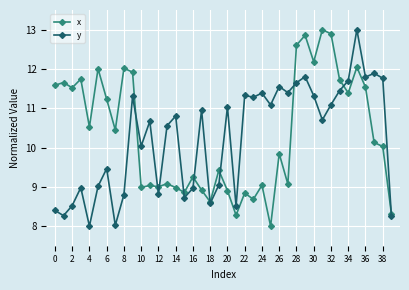

What is the minimum value for y?

8.0